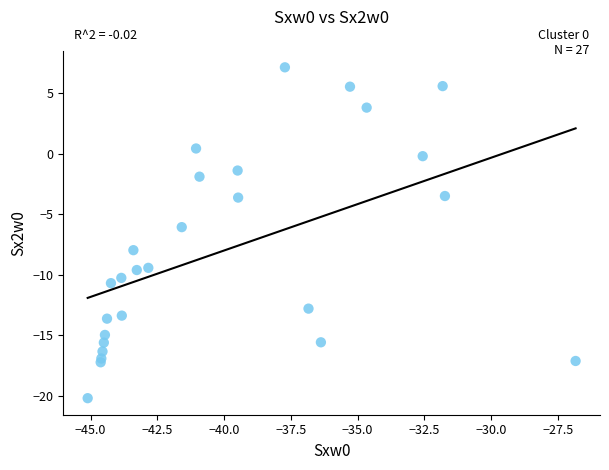

Count the number of points in this scatter plot.

27